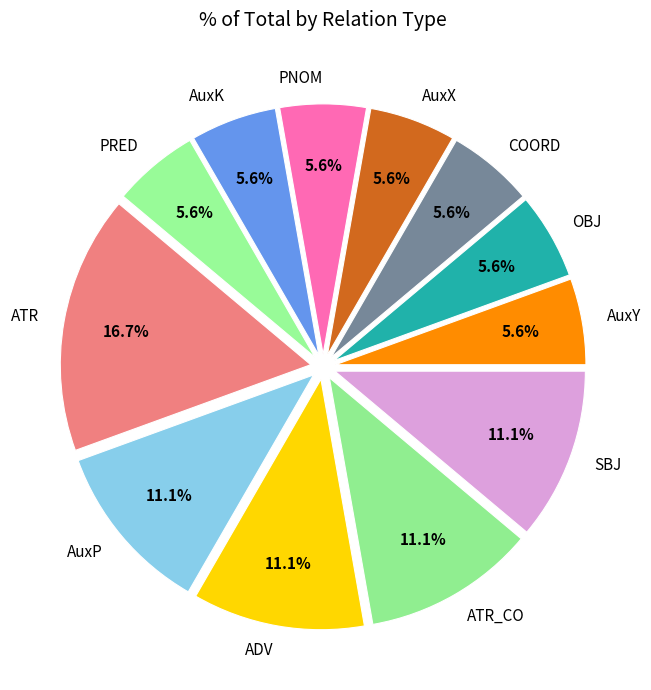

Which category has the biggest portion of the pie?

ATR